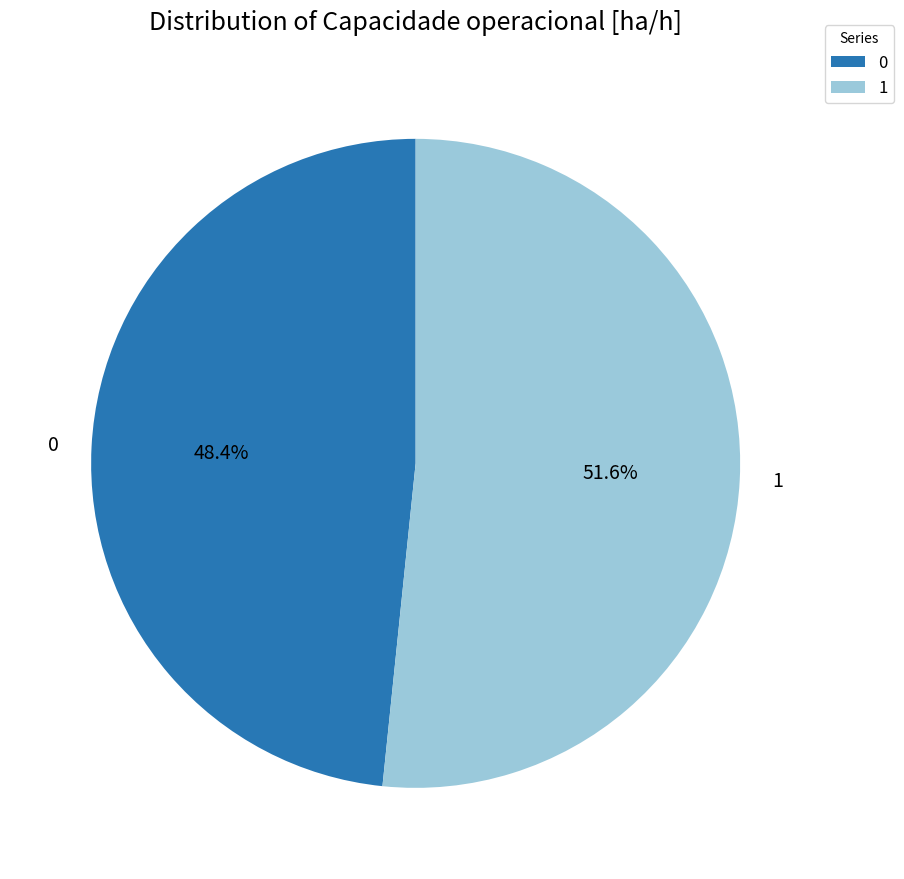

What percentage is the 1 slice, to the nearest percent?

52%